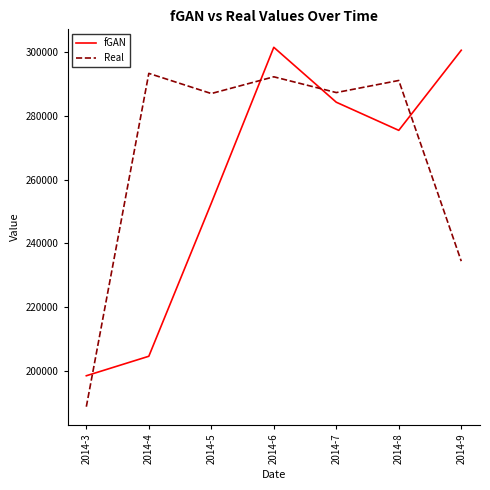

Rank the series at 2014-3 from highest to lowest value.

fGAN, Real